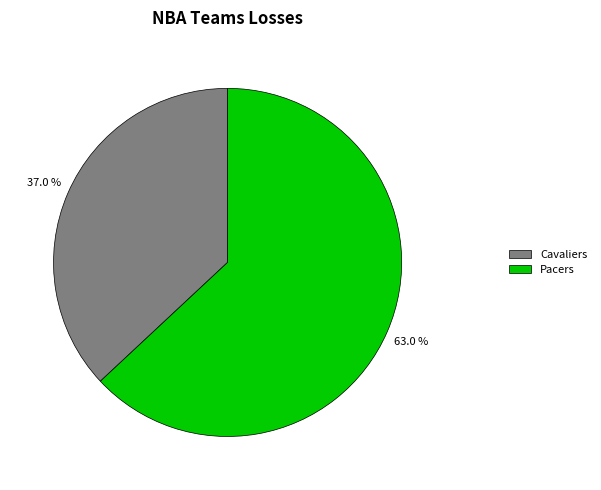

What is the majority slice?

Pacers